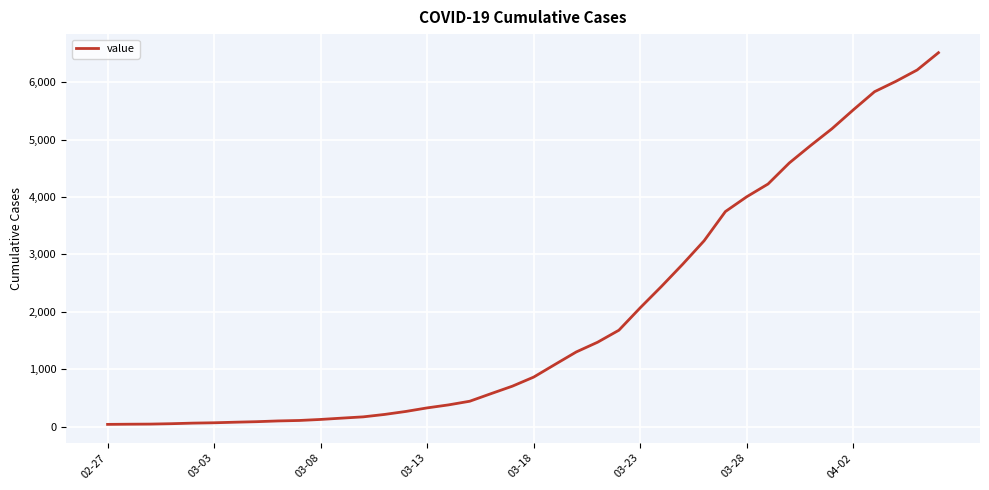

Does the chart have visible grid lines?

Yes